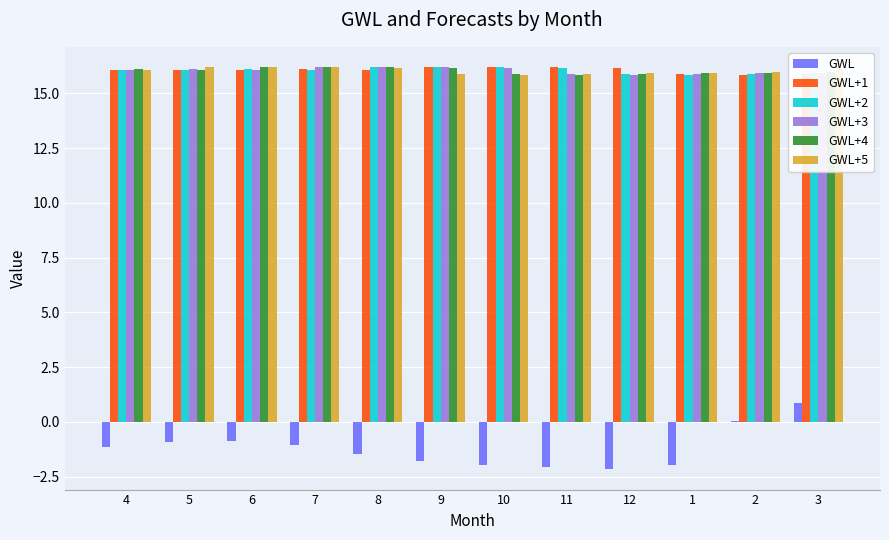

What is the total value across all series at 4?

79.2